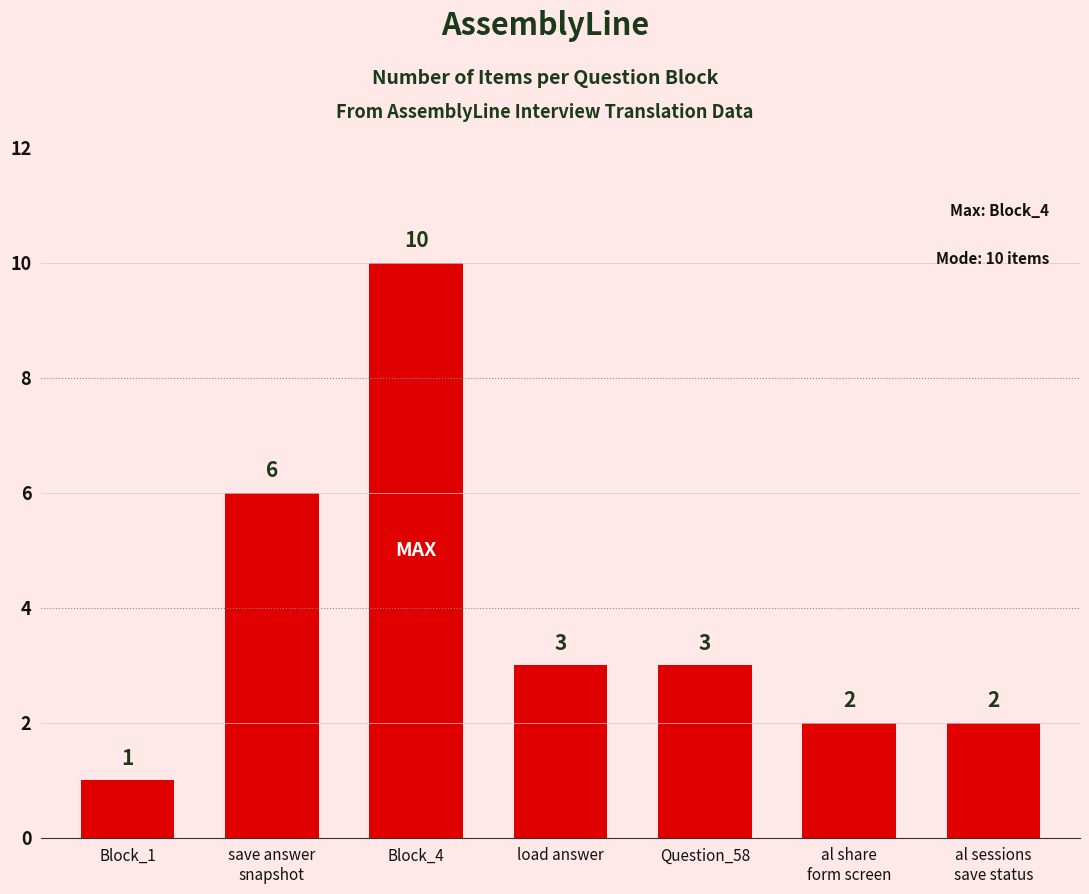

Which category has the lowest value across all series?

Block_1